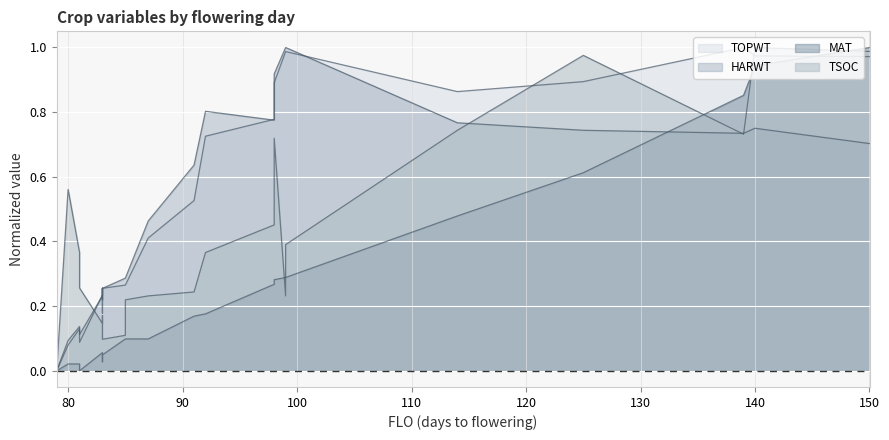

True or false: TOPWT has a value of 0.2 at 85.

False